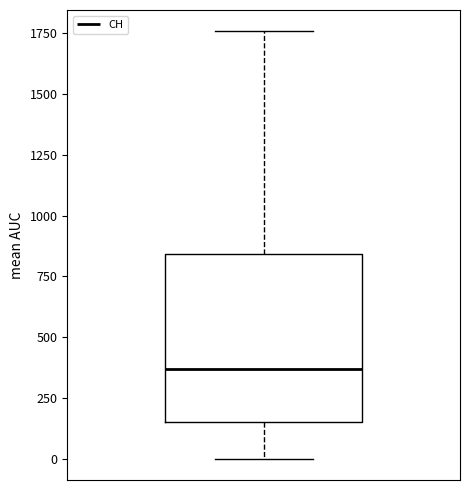

Where is the upper edge of the box on the y-axis? The values are not printed on the chart, so give them approximately, as read against the axis.

850